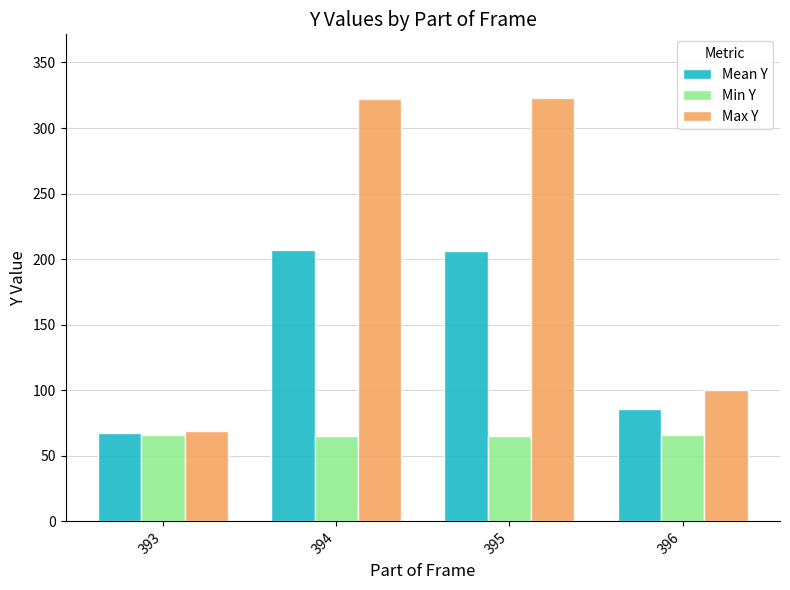

Is the value of Min Y at 393 greater than the value of Mean Y at 396?

No